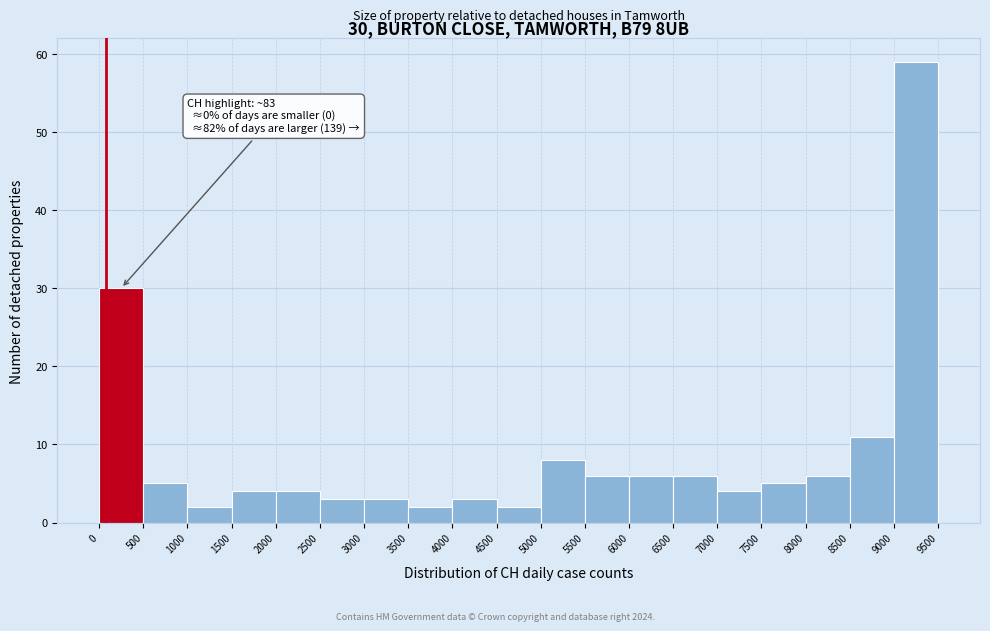

Which range on the x-axis has the tallest bar?

9000 to 9500